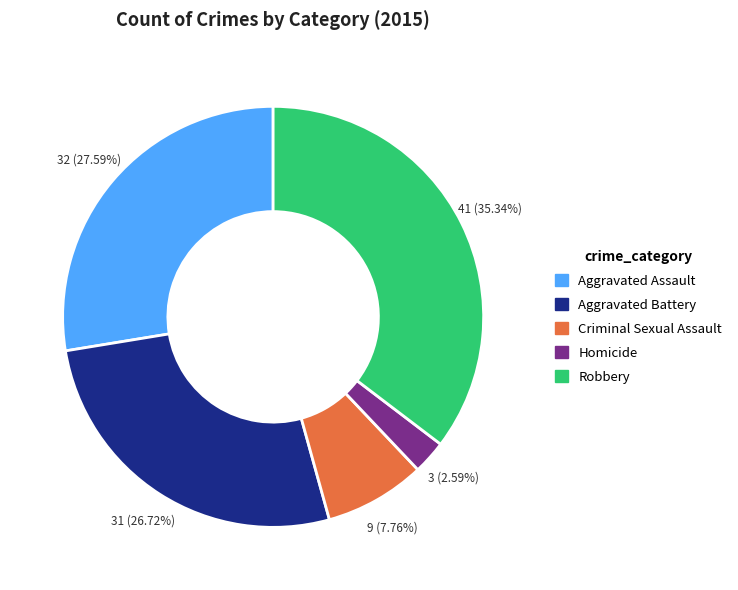

To the nearest percent, what percentage of the pie is Criminal Sexual Assault?

8%